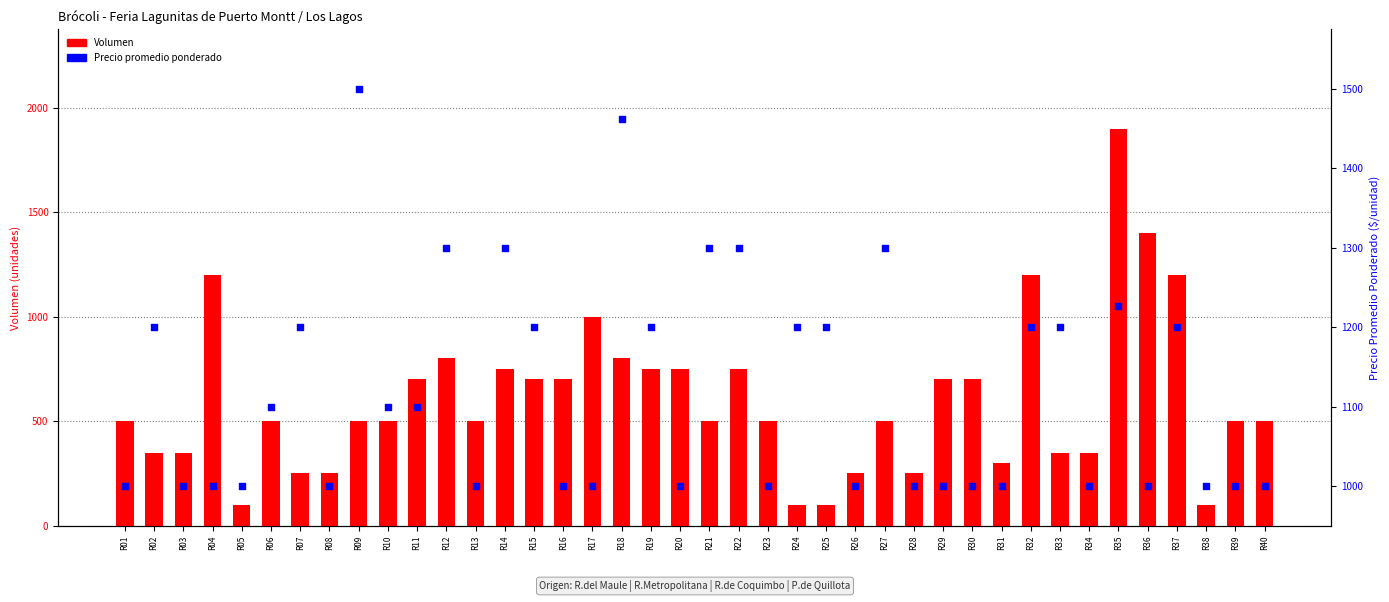

Which series contains the highest Y value?

Volumen